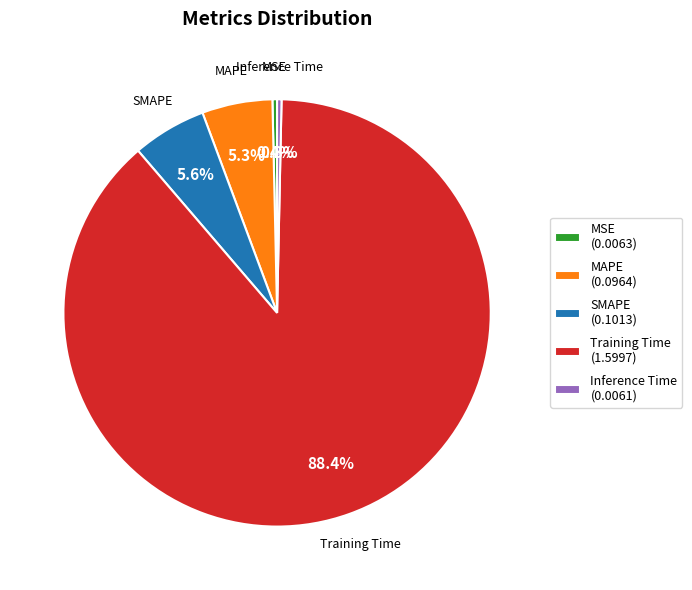

Does SMAPE account for over 50% of the chart?

No